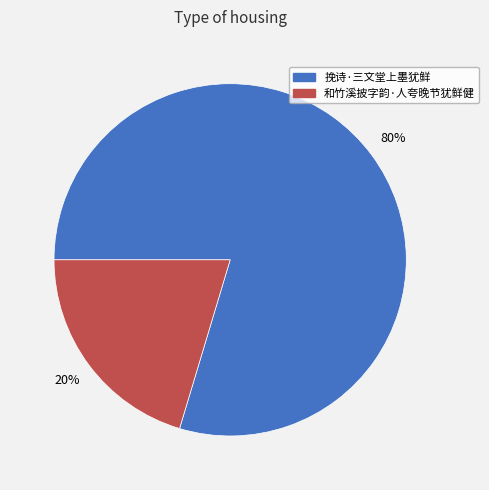

To the nearest percent, what is the average slice percentage?

50%